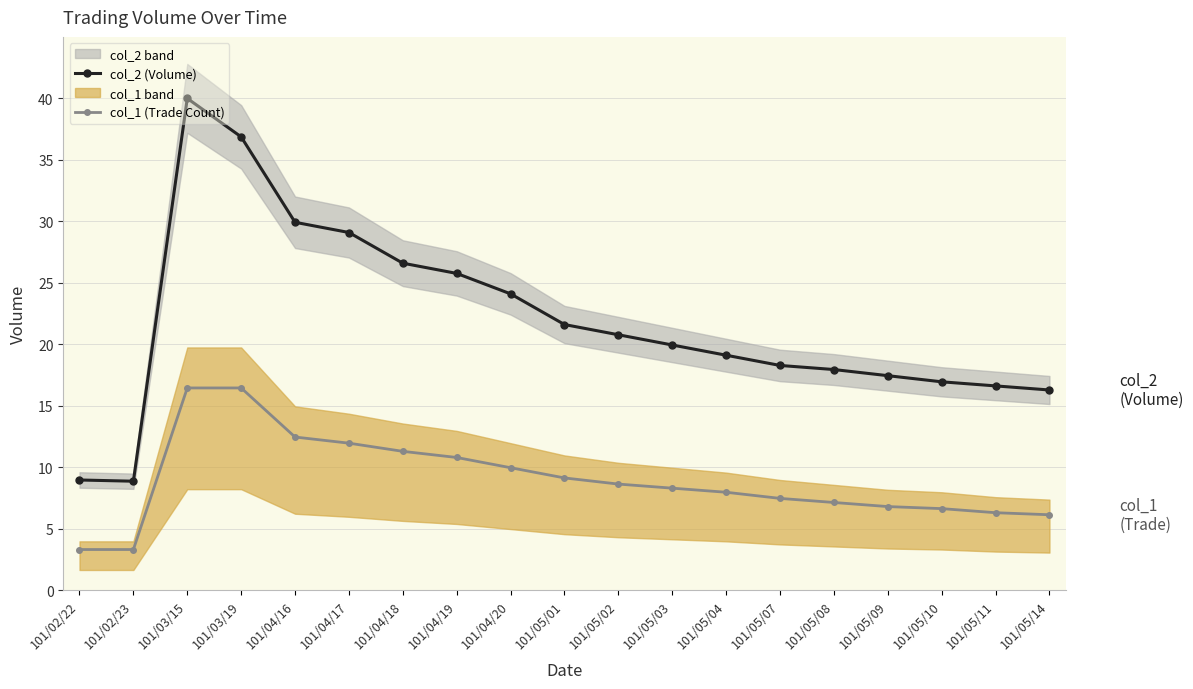

Does the chart have visible grid lines?

Yes